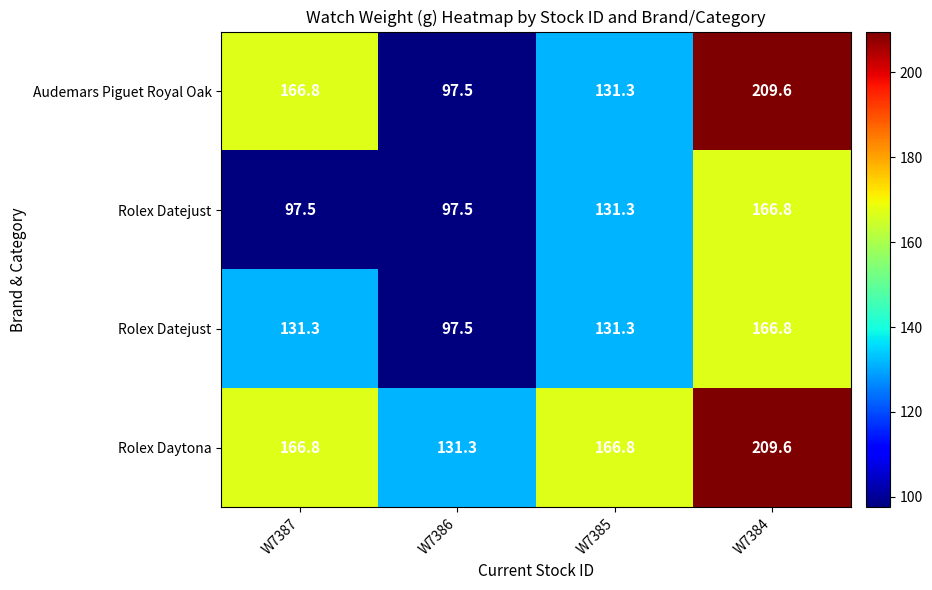

Which label corresponds to the largest value in the chart?

W7384